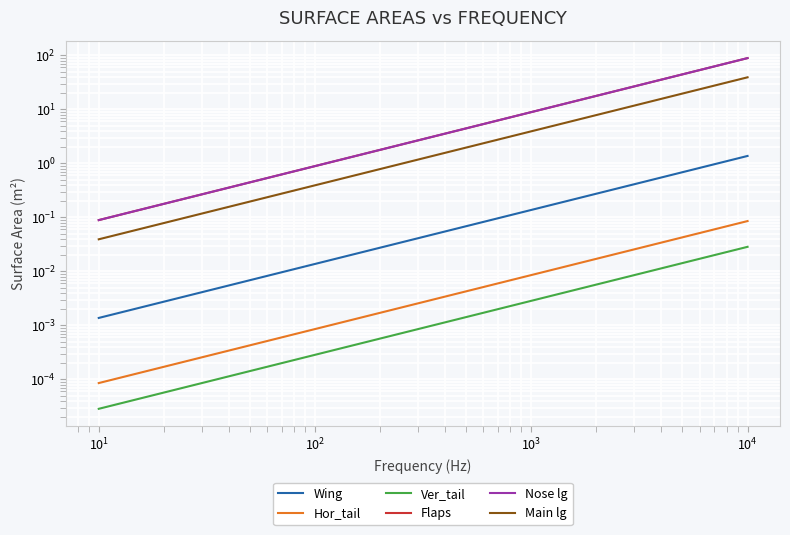

The Hor_tail series shows 0.0 at 24. True or false?

False